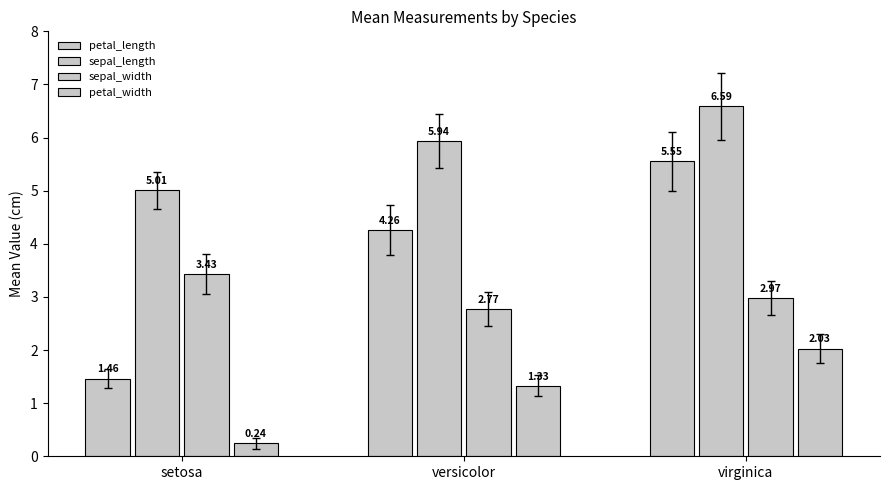

What is the difference between the maximum and minimum values in the petal_width series?

1.8